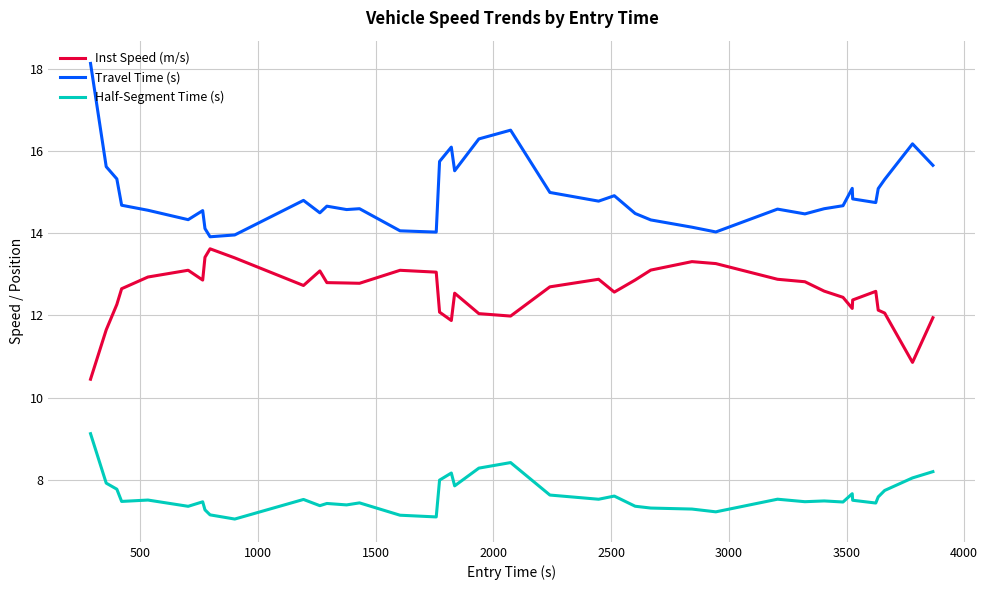

Which series has the largest total across all categories?

Travel Time (s)